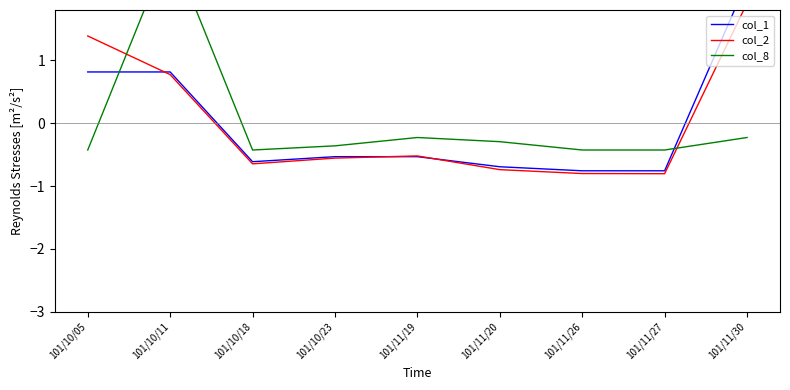

What is the value of the col_1 point at the 1st from the left?

0.8